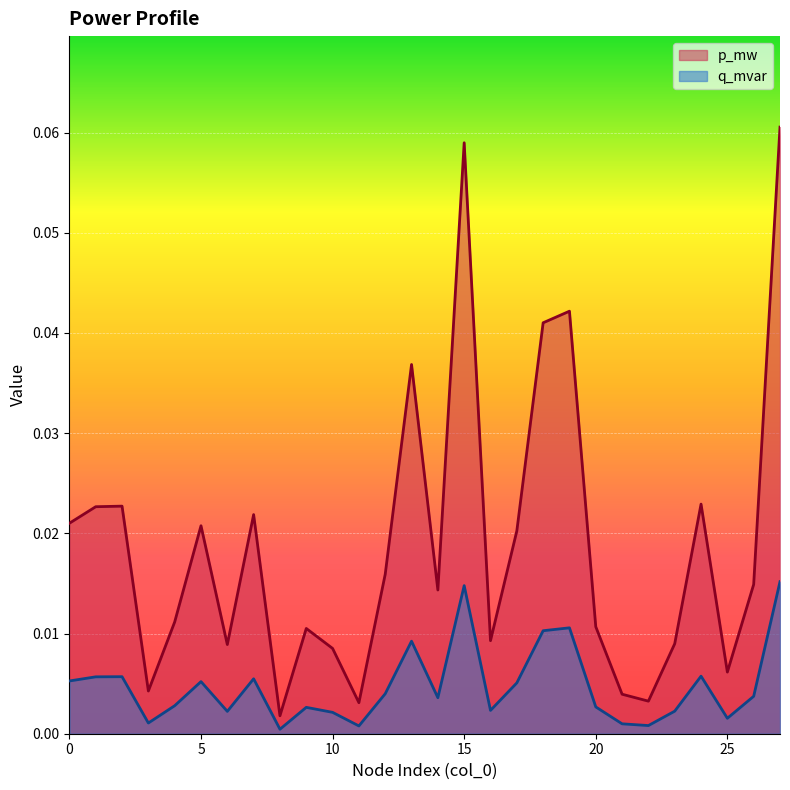

Reading left to right, what are all the values shown in this chart?

p_mw: 0.0	0.0	0.0	0.0	0.0	0.0	0.0	0.0	0.0	0.0	0.0	0.0	0.0	0.0	0.0	0.1	0.0	0.0	0.0	0.0	0.0	0.0	0.0	0.0	0.0	0.0	0.0	0.1
q_mvar: 0.0	0.0	0.0	0.0	0.0	0.0	0.0	0.0	0.0	0.0	0.0	0.0	0.0	0.0	0.0	0.0	0.0	0.0	0.0	0.0	0.0	0.0	0.0	0.0	0.0	0.0	0.0	0.0